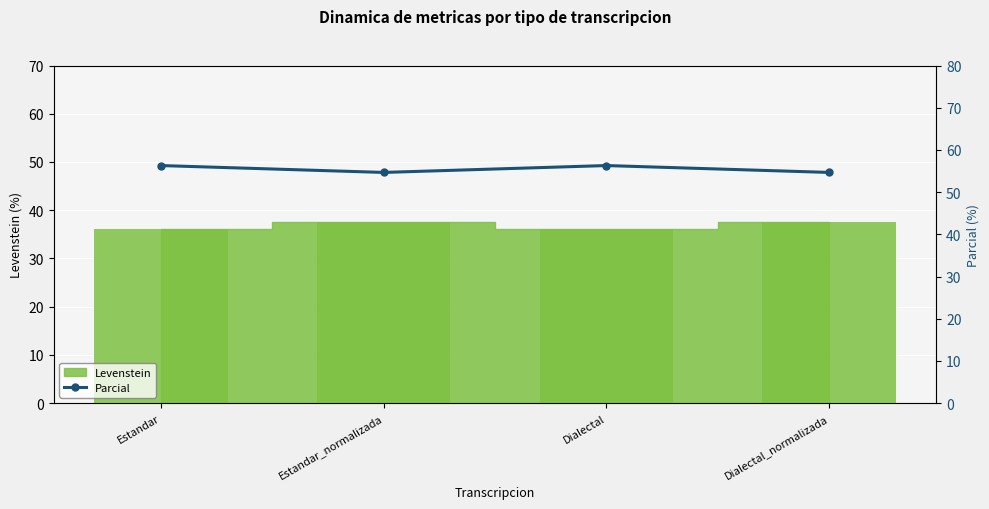

Reading right to left, extract all data points from this chart.

54.7	56.3	54.7	56.3